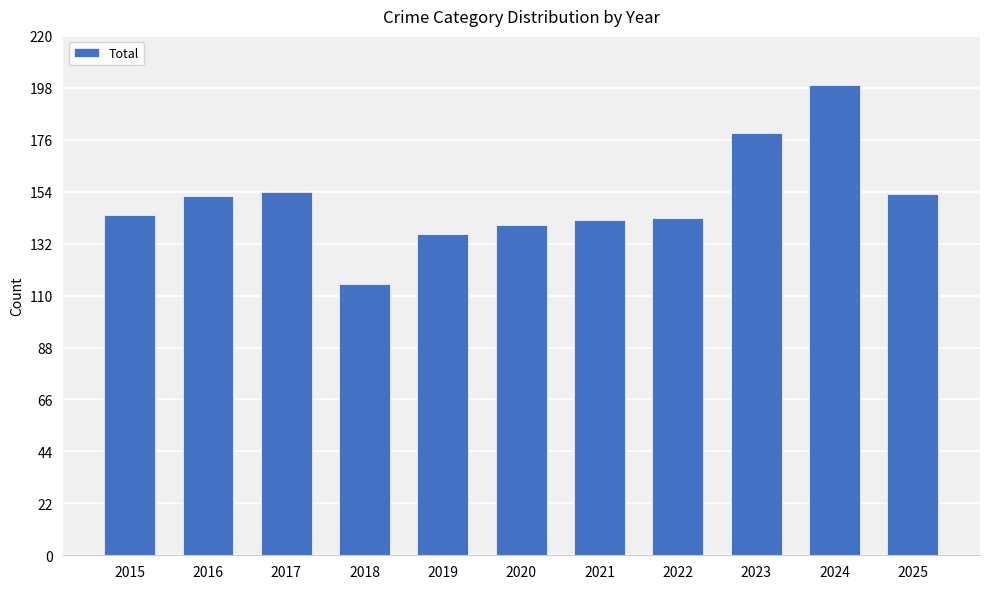

What is the change in value from 2017 to 2022?

-11